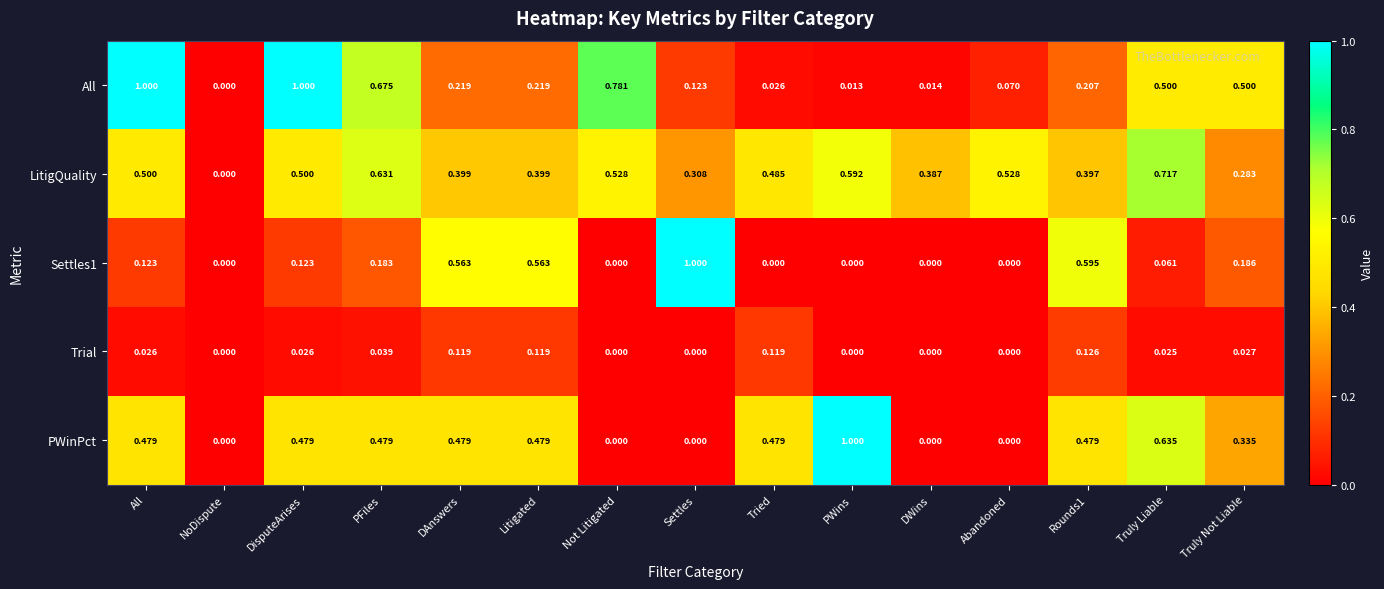

Which series changed the most between PFiles and DWins?

All